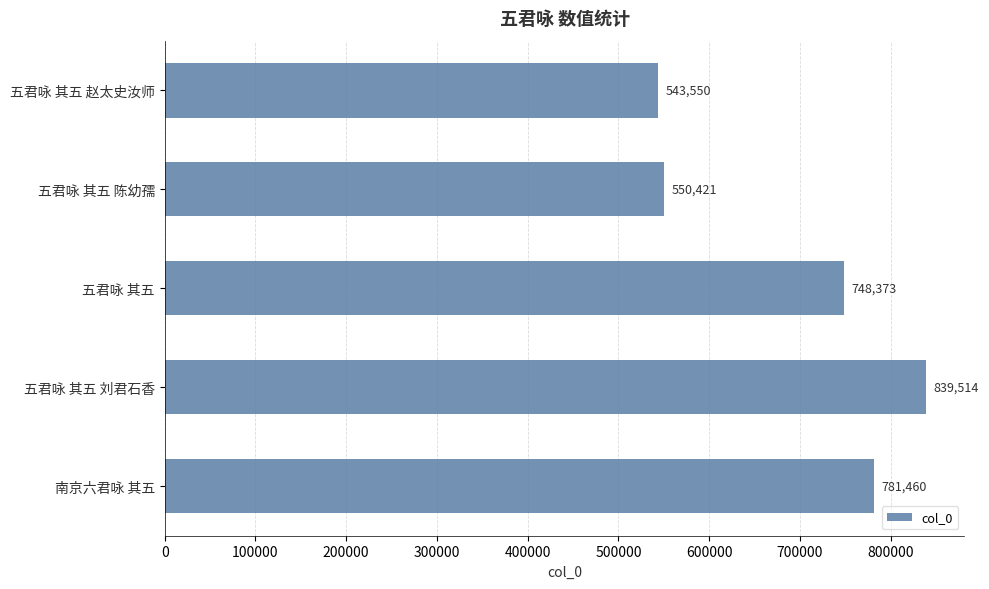

What is the label of the 5th bar from the bottom?

五君咏 其五 赵太史汝师